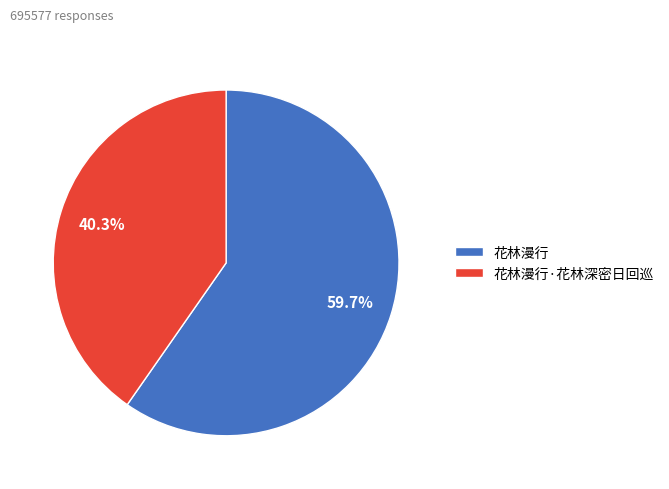

Which has a higher value, 花林漫行·花林深密日回巡 or 花林漫行?

花林漫行